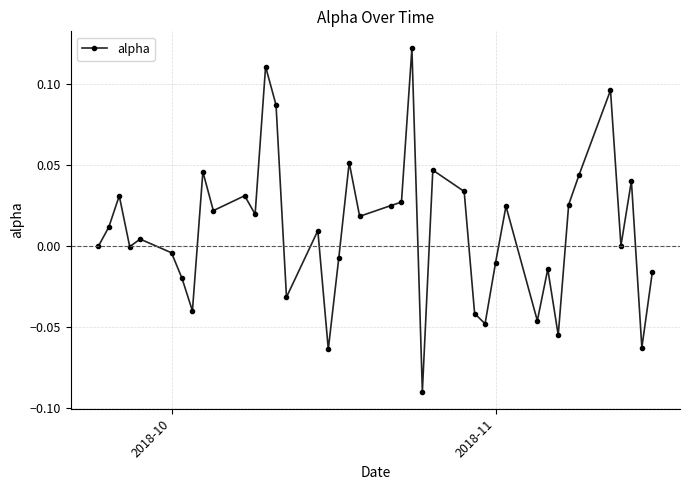

True or false: there are more than 0 points higher than both neighbors.

True